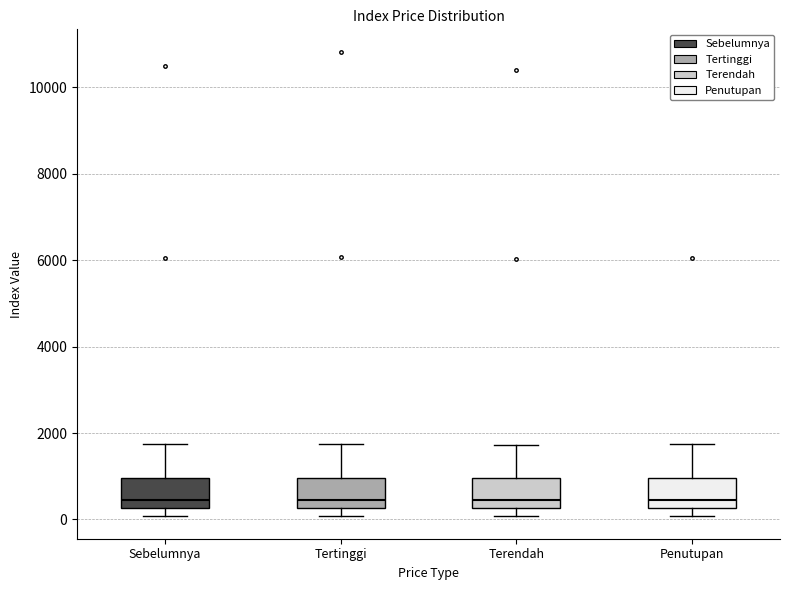

Where is the lower edge of the box for Tertinggi on the y-axis? The values are not printed on the chart, so give them approximately, as read against the axis.

200